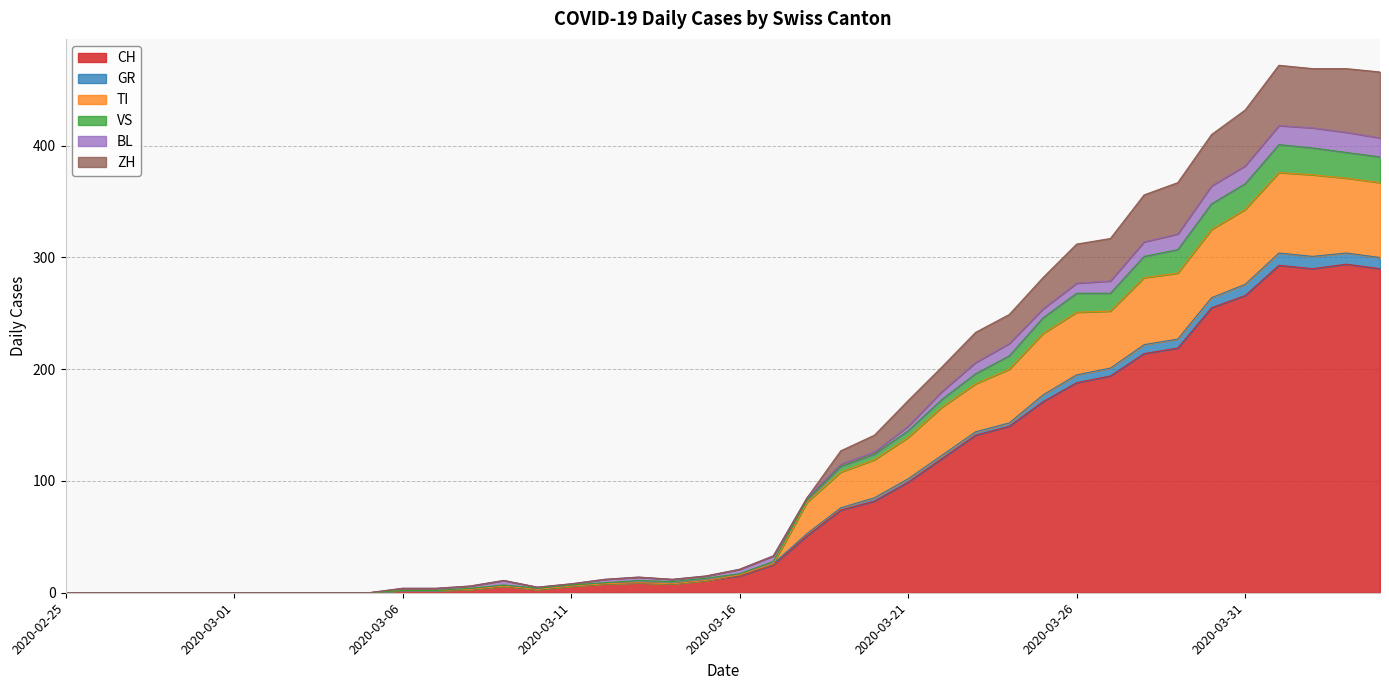

What is the highest value of the CH series?

294